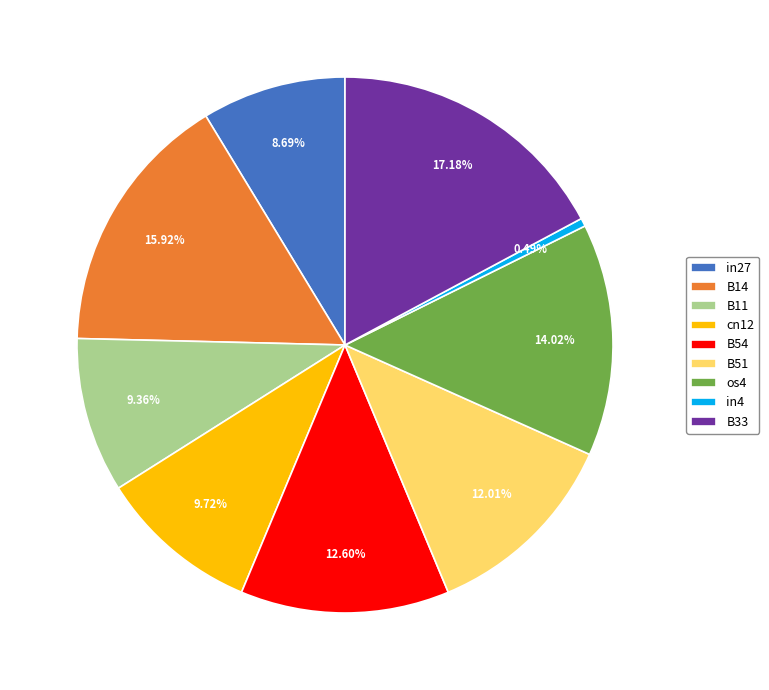

To the nearest percent, what portion does B33 represent?

17%